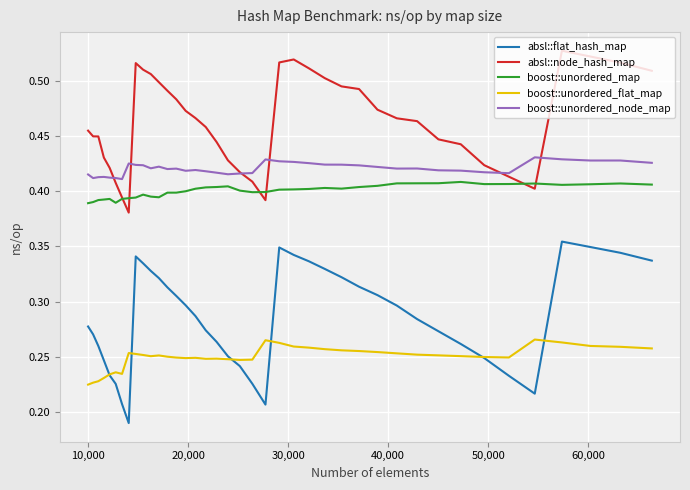

True or false: absl::flat_hash_map and boost::unordered_map intersect in this chart.

False